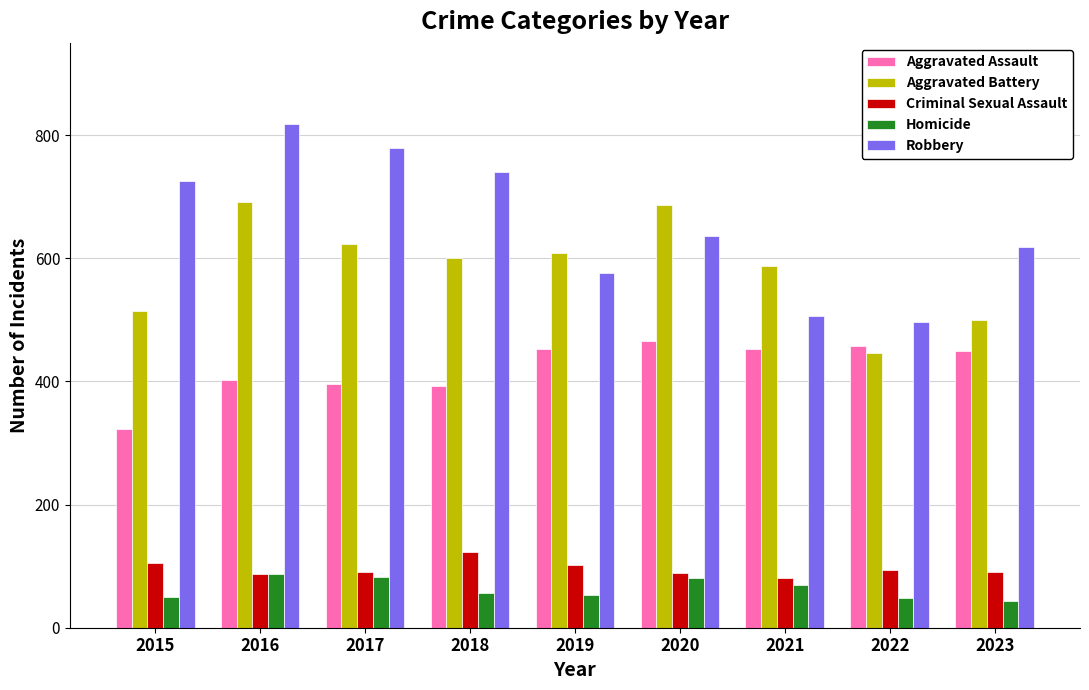

Which series has the widest spread of values?

Robbery